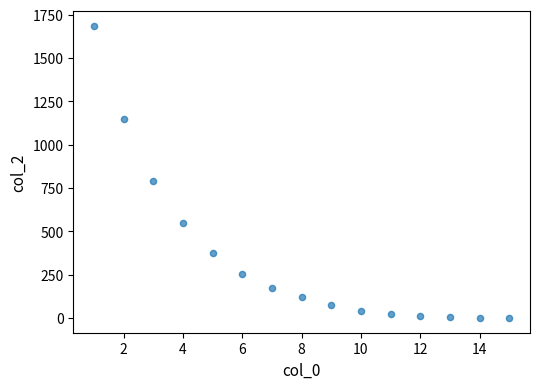

What is the range of Y values (max minus min)?

1687